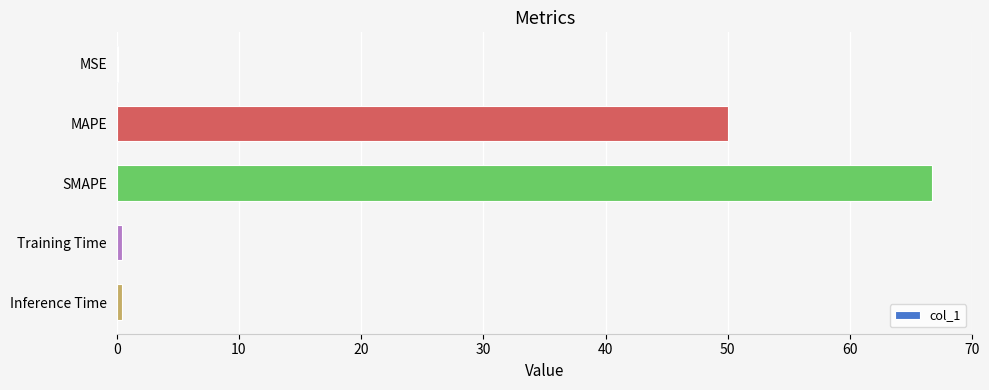

Reading top to bottom, what are all the values shown in this chart?

MSE=0.1	MAPE=50.0	SMAPE=66.7	Training Time=0.4	Inference Time=0.4